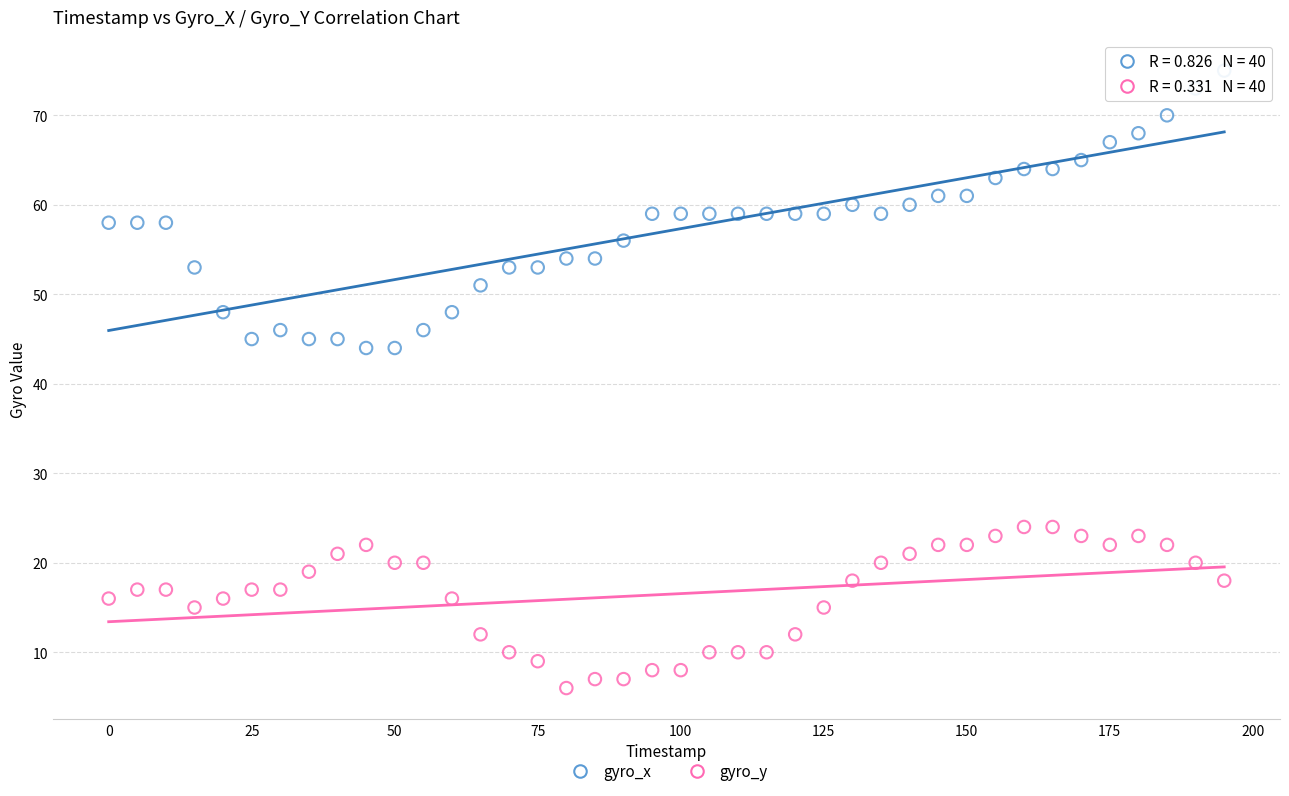

Which series contains the lowest Y value?

gyro_y